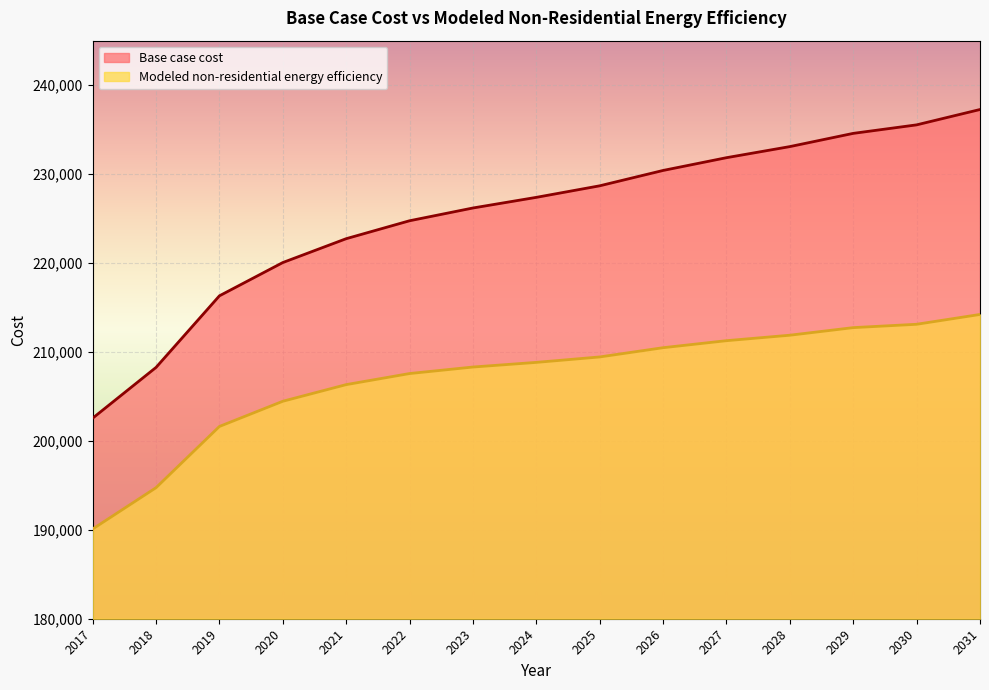

Reading left to right, transcribe all the data shown in this chart.

Base case cost: 202552.3	208259.8	216308.4	220050.7	222733.6	224750.0	226185.4	227381.6	228680.3	230406.2	231841.7	233089.1	234575.8	235532.7	237258.6
Modeled non-residential energy efficiency: 190087.7	194734.7	201619.5	204453.7	206324.1	207569.9	208302.9	208824.6	209436.4	210476.0	211265.4	211880.1	212733.6	213110.0	214214.5